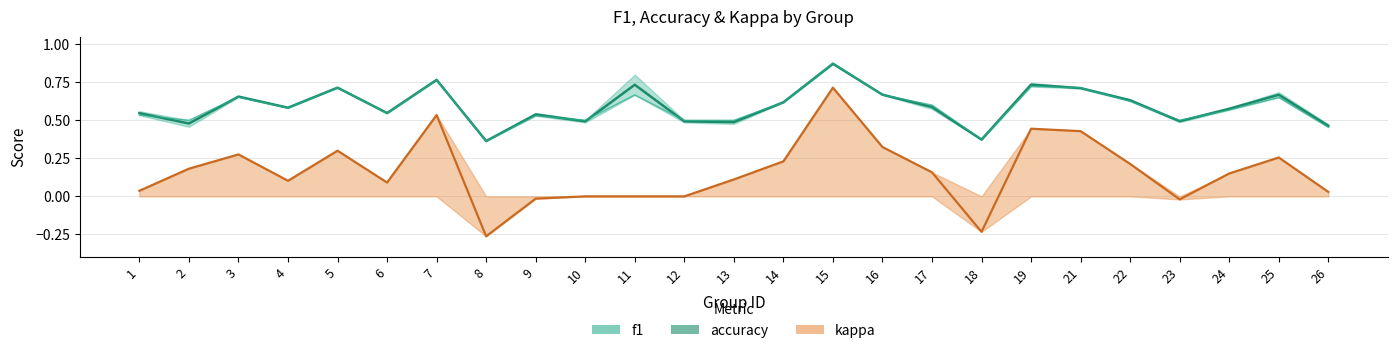

True or false: kappa and f1 intersect in this chart.

False